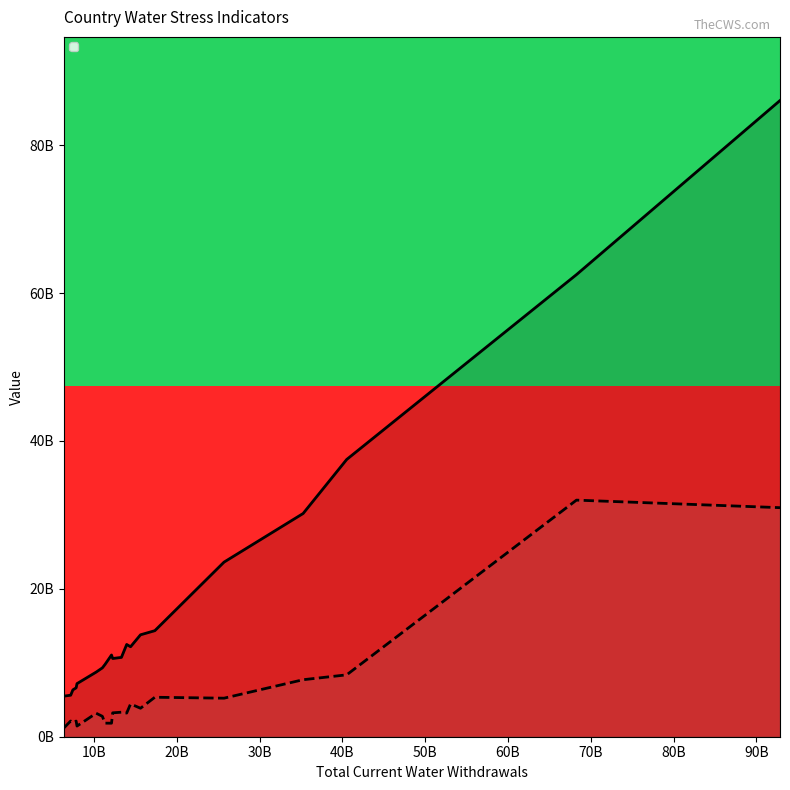

Does the chart display data point markers on the line(s)?

No